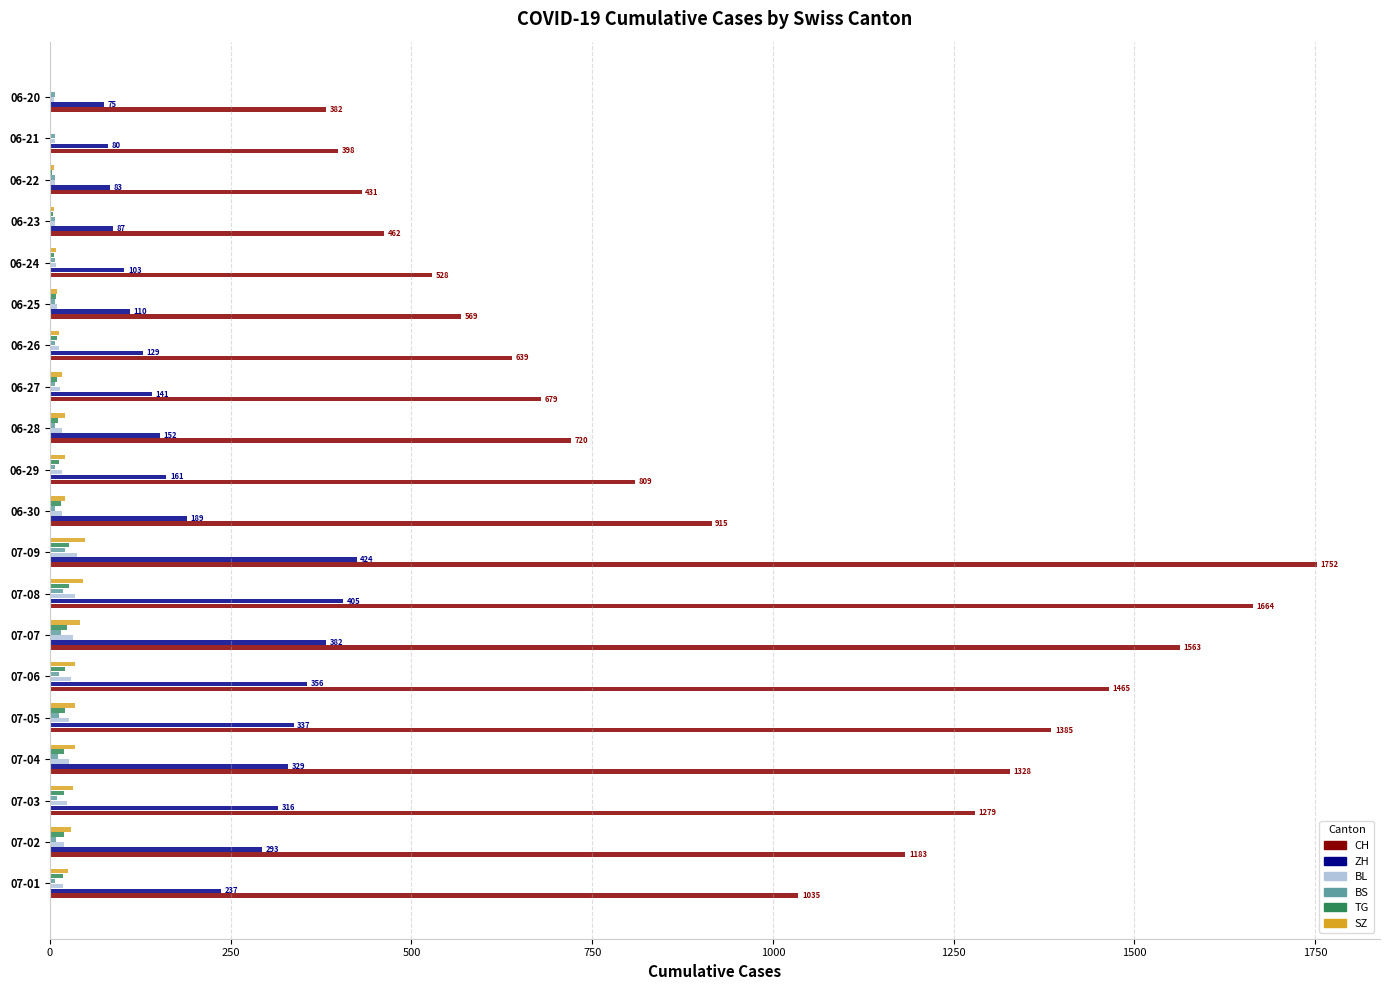

The value of CH at 07-05 is 381. True or false?

False